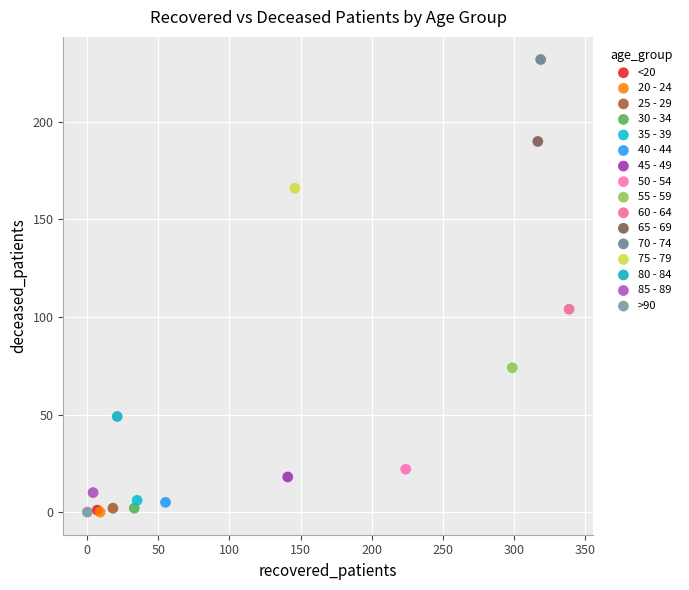

What are all the series names shown in the legend?

<20, 20 - 24, 25 - 29, 30 - 34, 35 - 39, 40 - 44, 45 - 49, 50 - 54, 55 - 59, 60 - 64, 65 - 69, 70 - 74, 75 - 79, 80 - 84, 85 - 89, >90